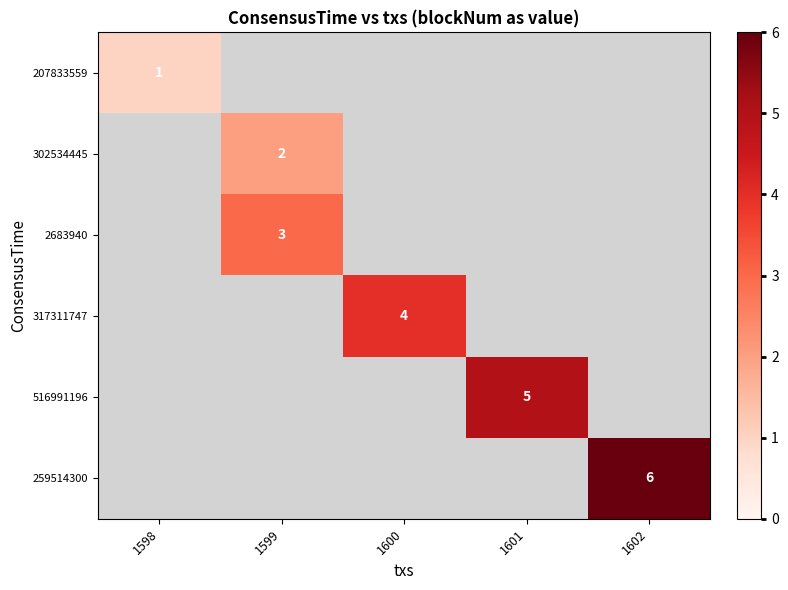

Is the value of 317311747 at 1600 greater than the value of 207833559 at 1598?

Yes